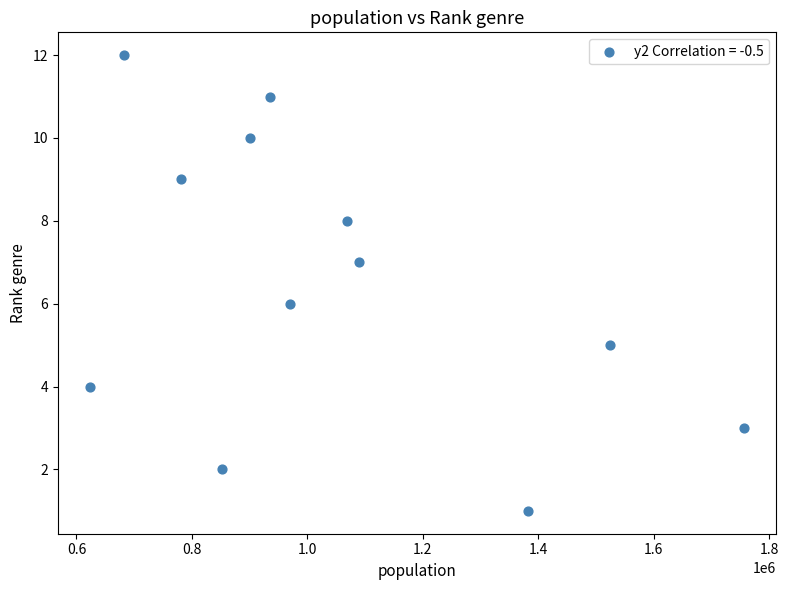

What is the range of Y values (max minus min)?

11